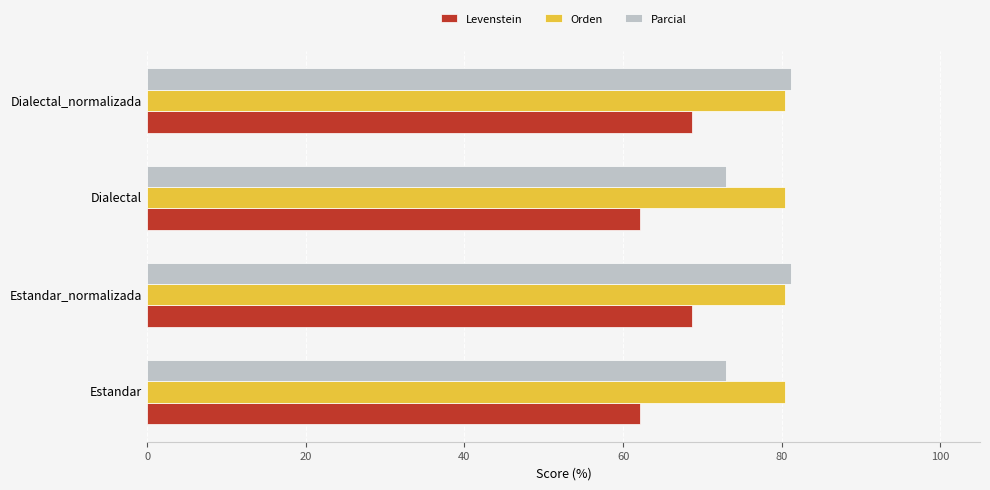

Rank the series by their average value, from lowest to highest.

Levenstein, Parcial, Orden